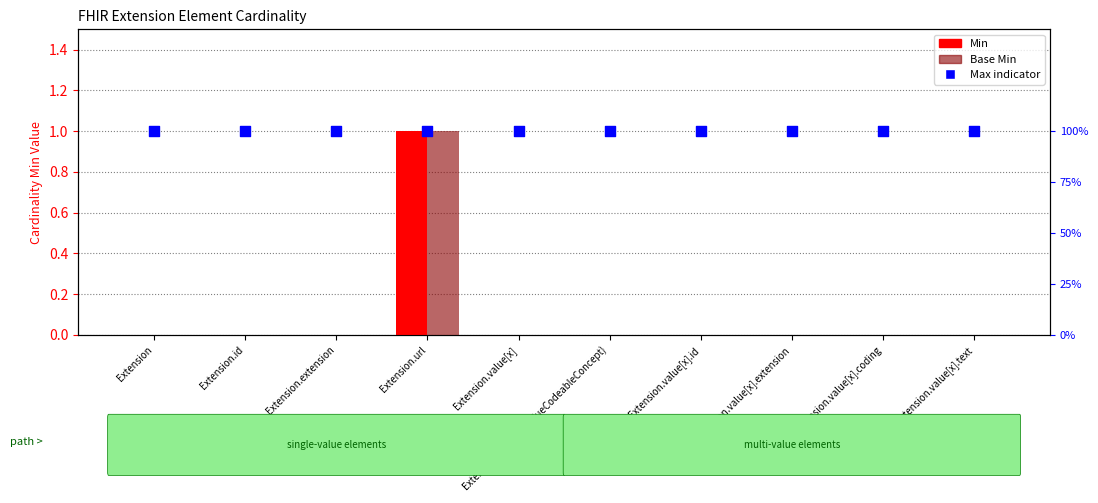

Which series reaches the minimum Y coordinate?

Min